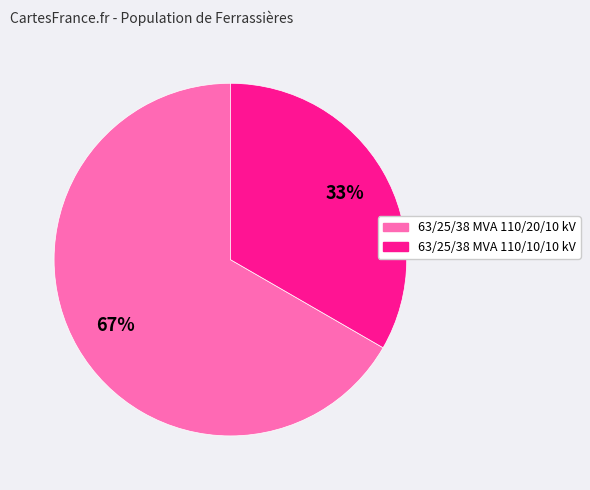

Is it true that 63/25/38 MVA 110/10/10 kV is 33% of the pie?

True